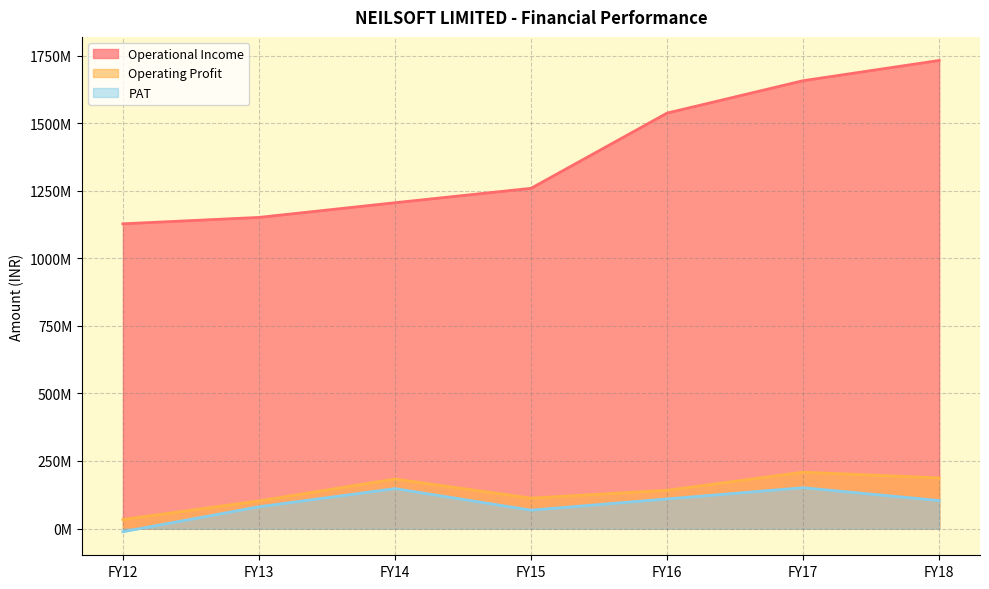

At which category is the sum across all series the highest?

FY18